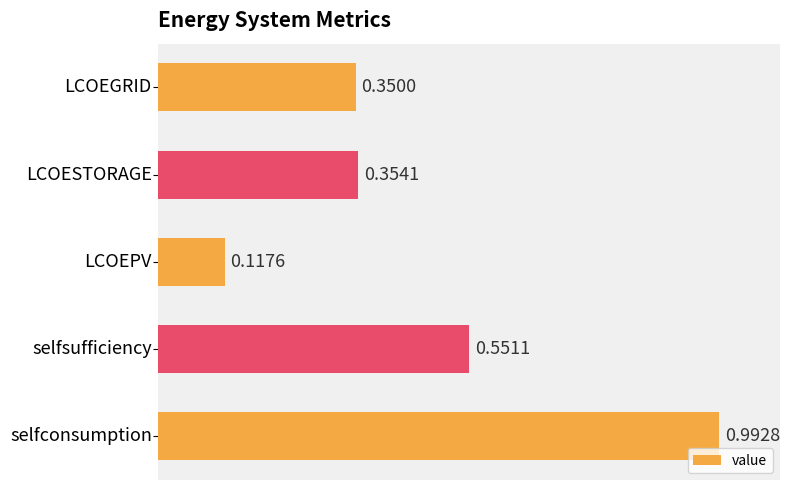

What is the sum of all values?

2.4